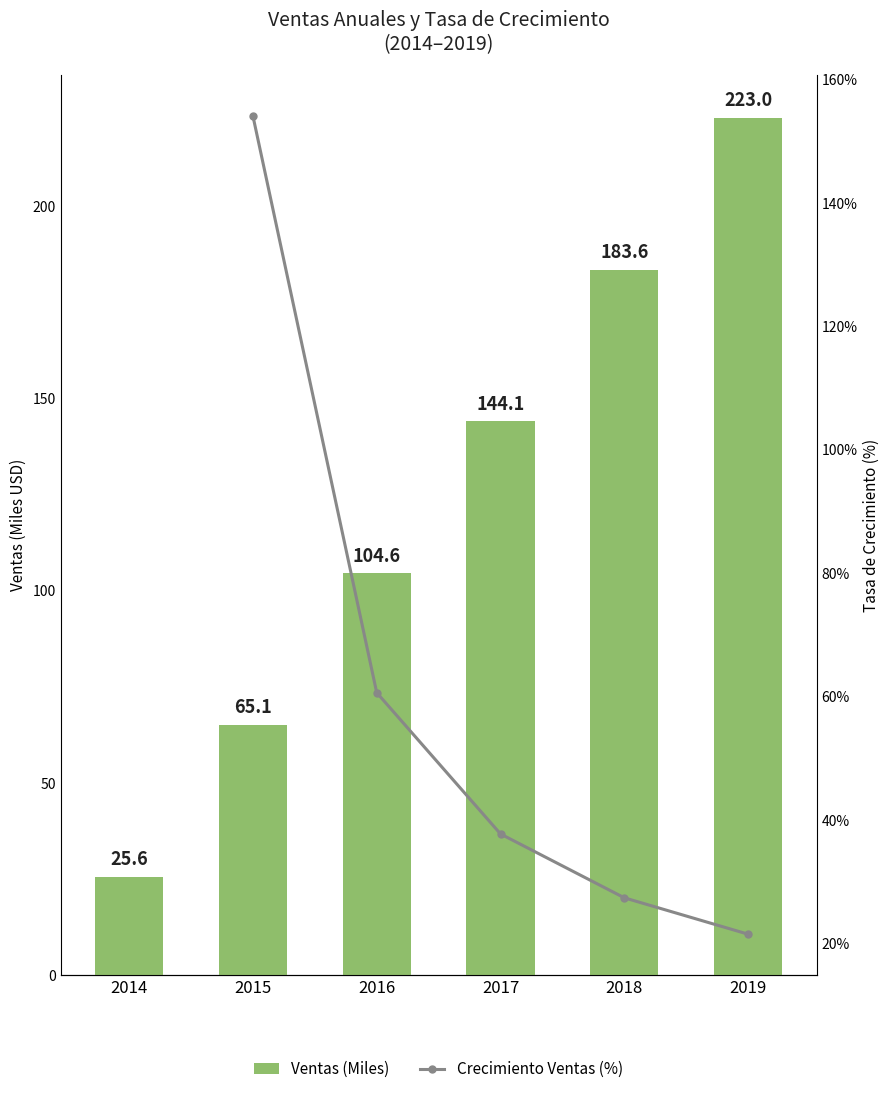

Which has a higher value, 2019 or 2018?

2019